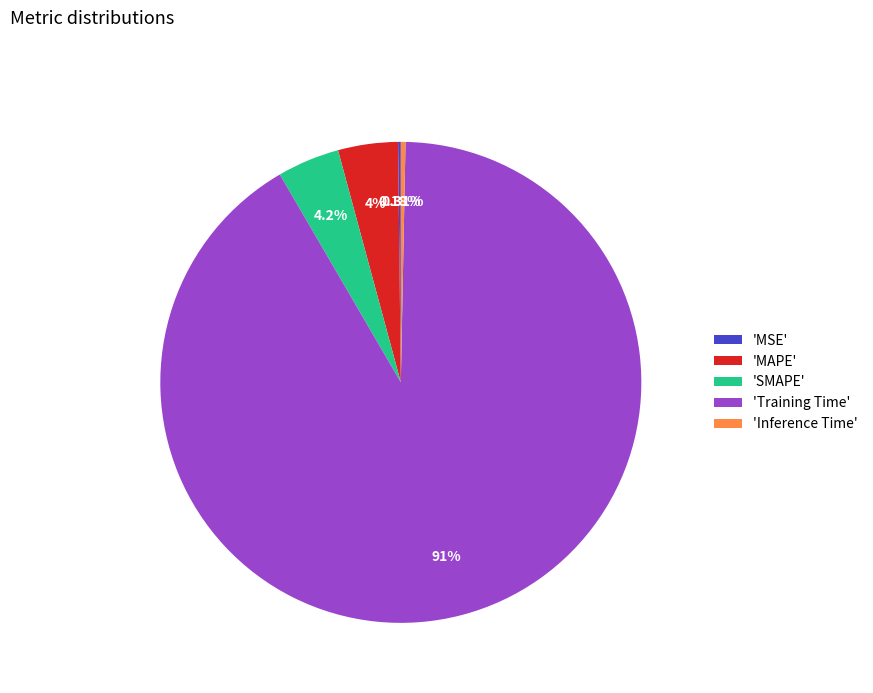

Which has a higher value, 'MAPE' or 'Inference Time'?

'MAPE'